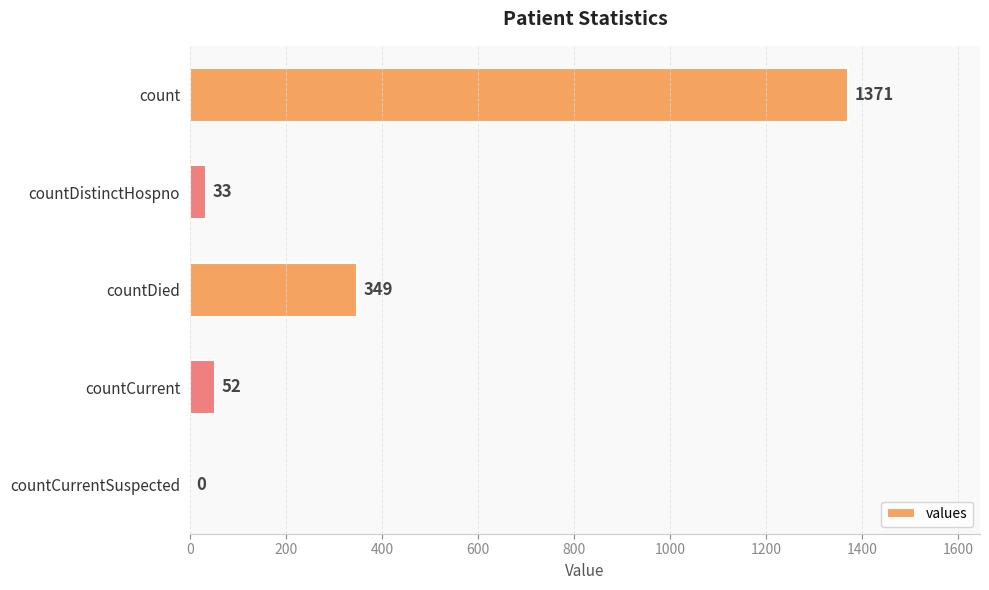

Which has a higher value, countDied or count?

count